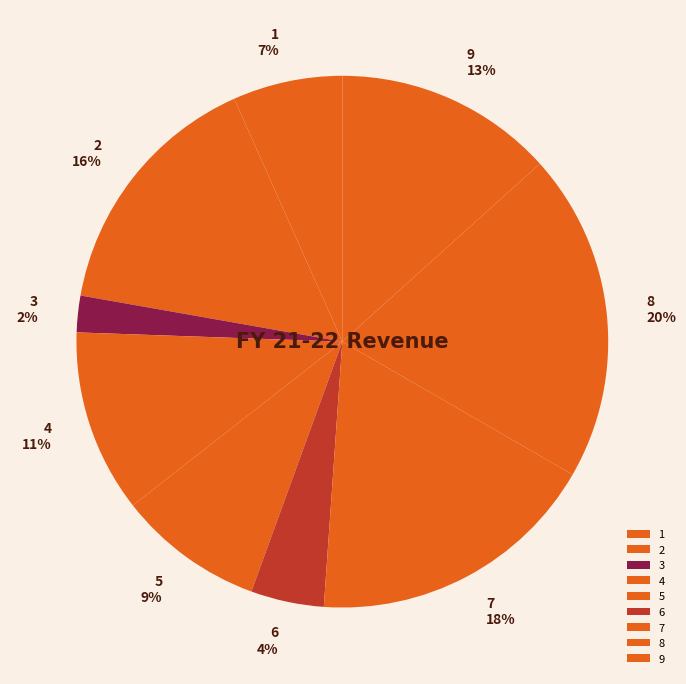

Rank the categories by value from highest to lowest.

8, 7, 2, 9, 4, 5, 1, 6, 3